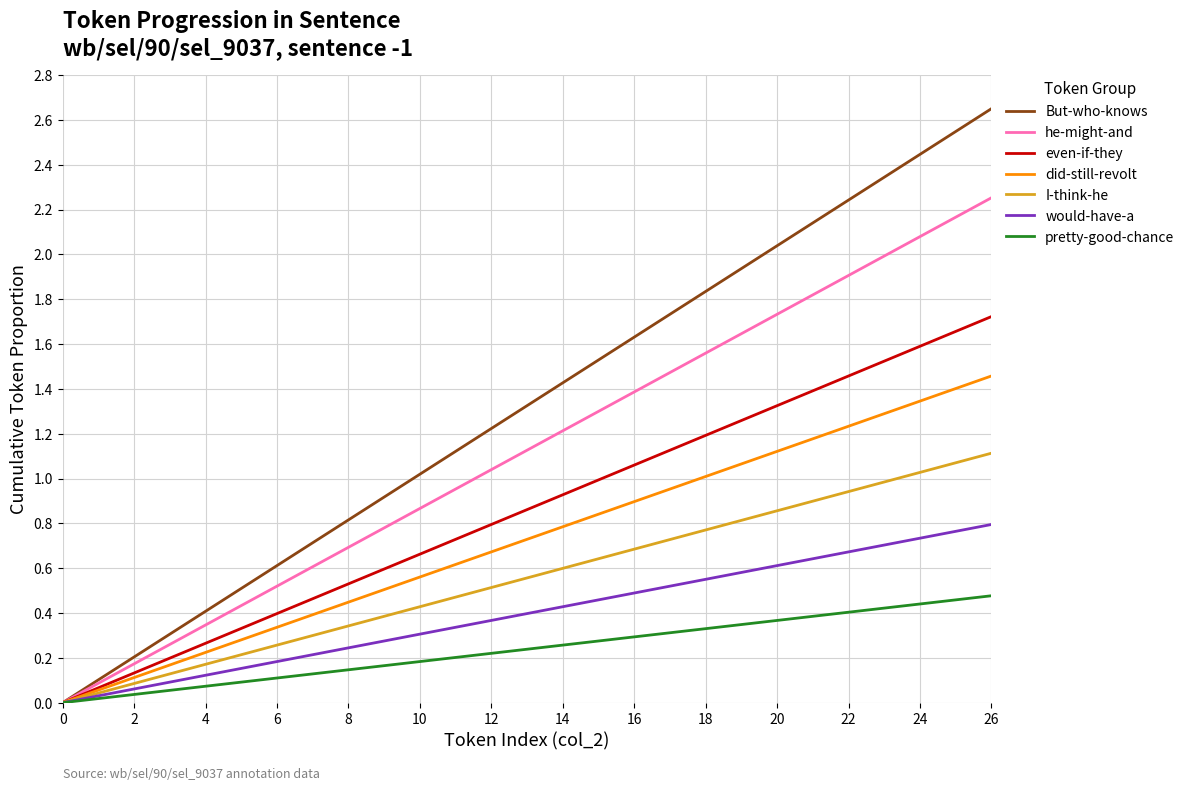

Which series has the largest total across all categories?

But-who-knows